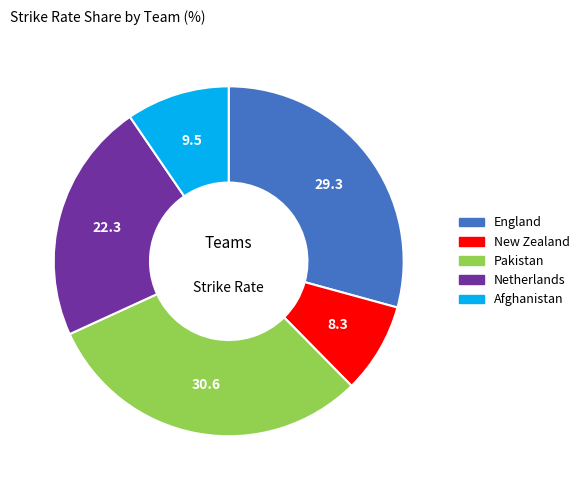

Count the number of slices in the pie.

5